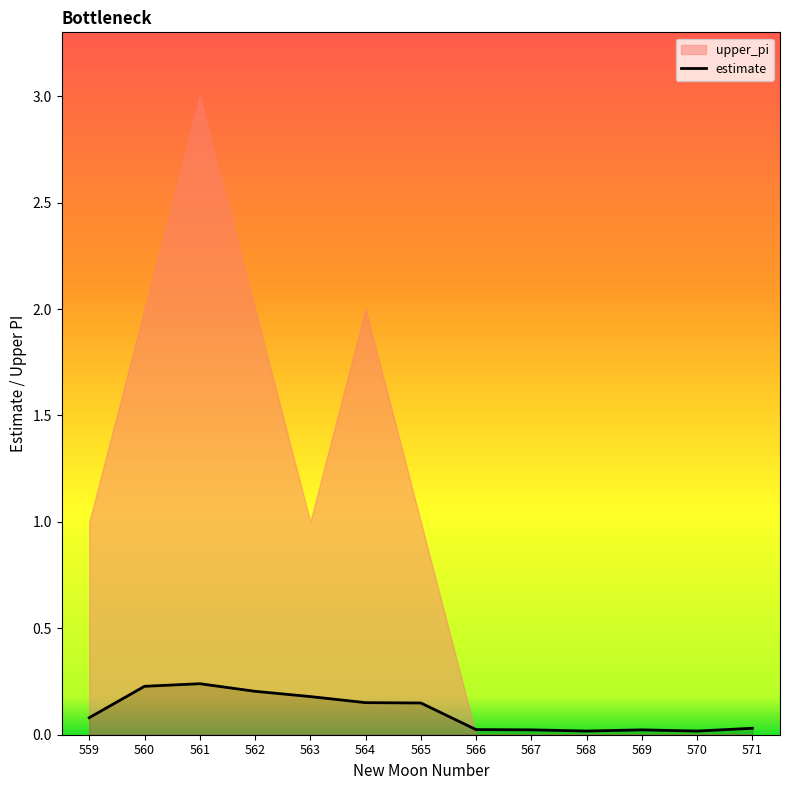

True or false: the data shows 0.0 at 568.

True